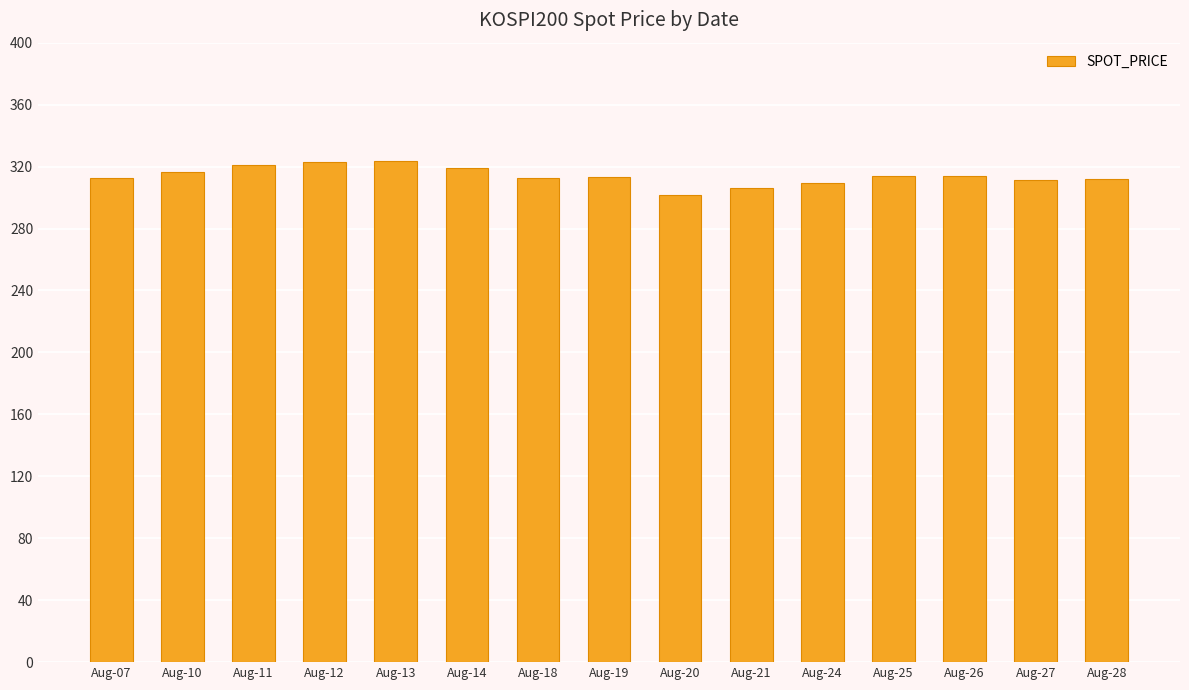

What is the average value?

314.0